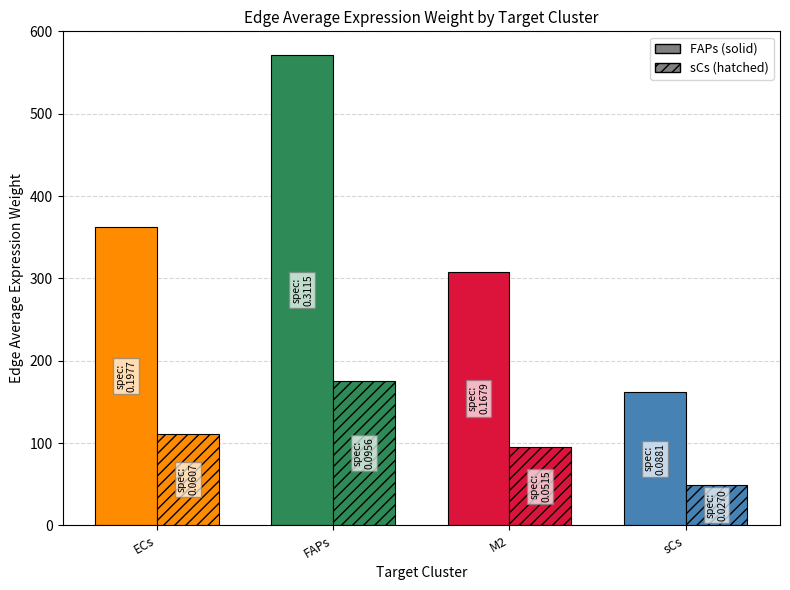

How many distinct data groups are displayed?

2